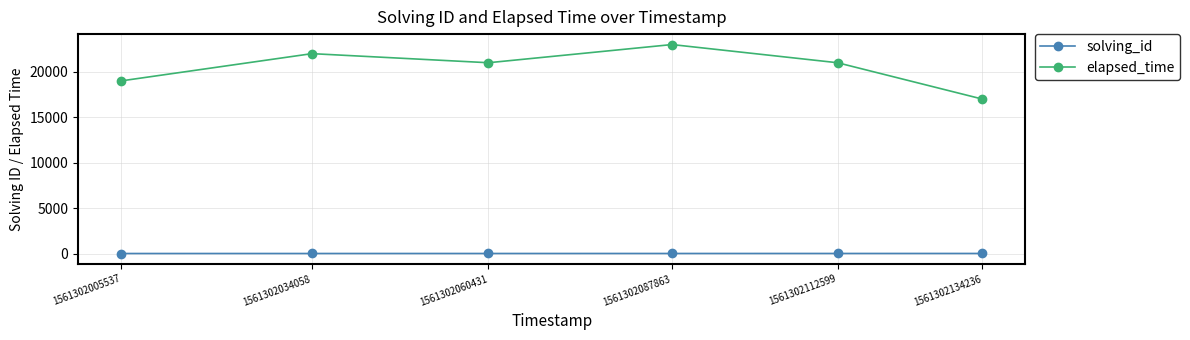

Is it true that elapsed_time equals 13587 at 1561302060431?

False